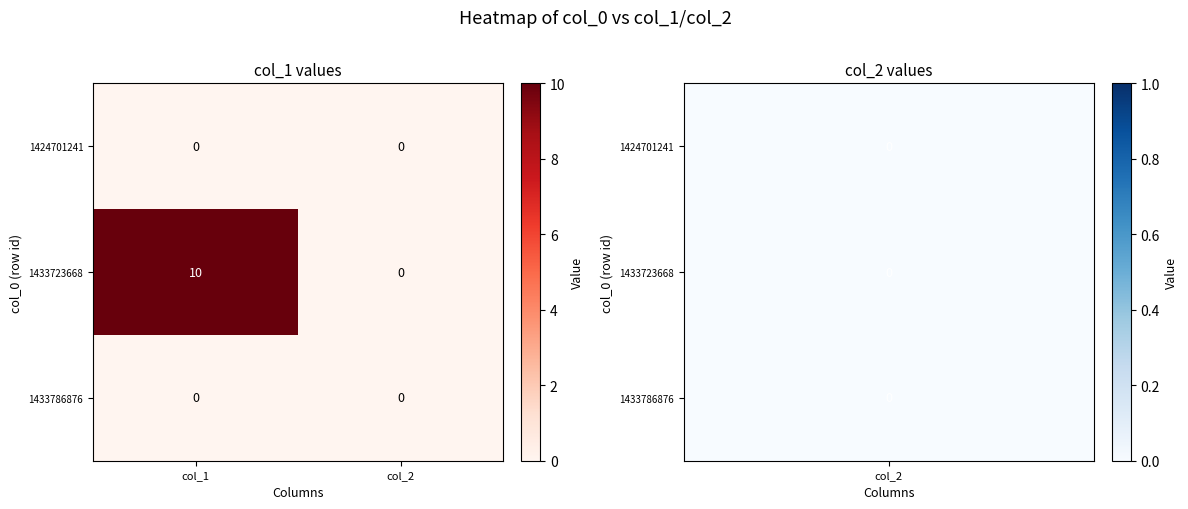

How many categories are shown in the chart?

2